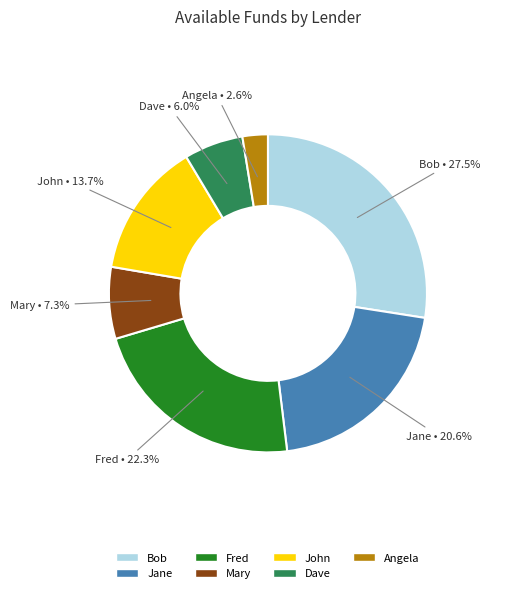

Which has a higher value, Angela or Mary?

Mary